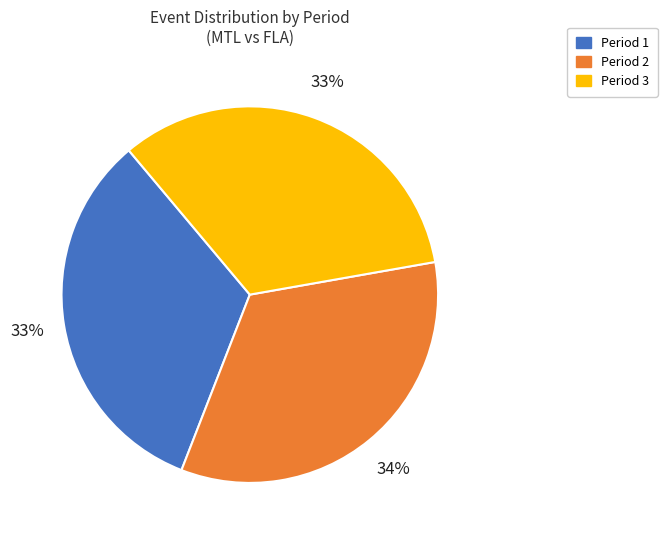

Is the sum of Period 1 and Period 3 greater than half?

Yes